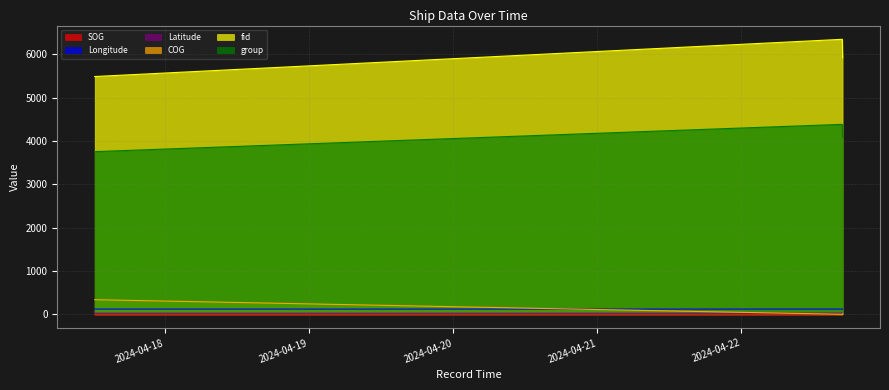

What is the value of the Latitude point at the 2nd from the left?

25.3